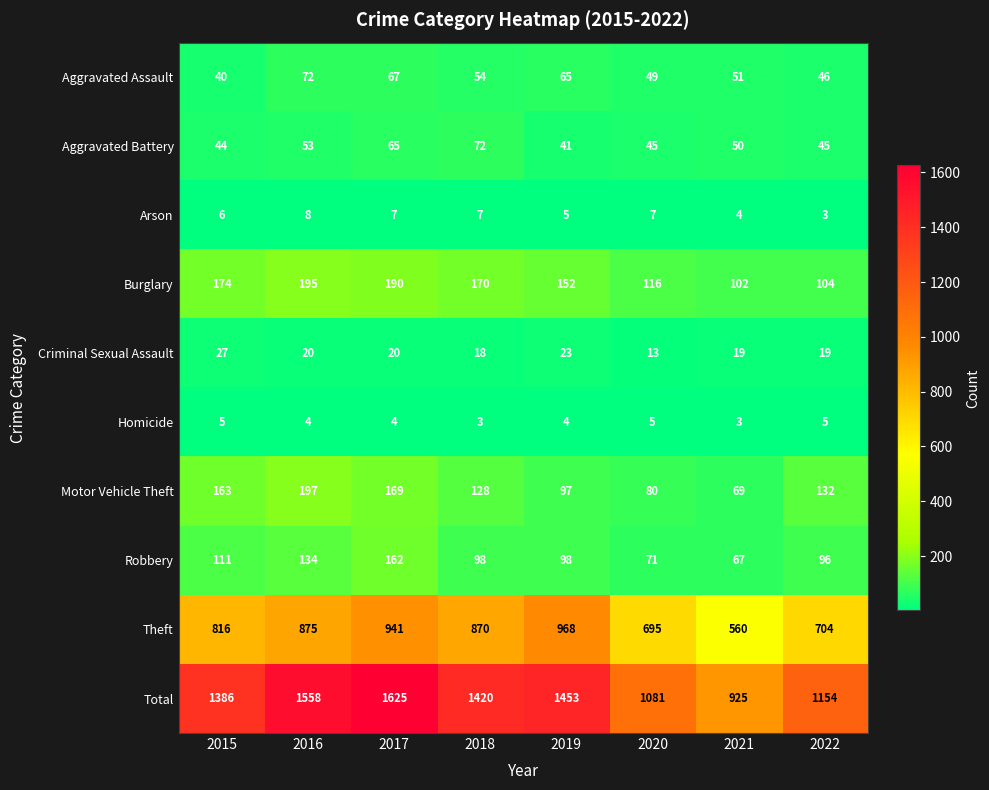

How many series are shown in this chart?

10